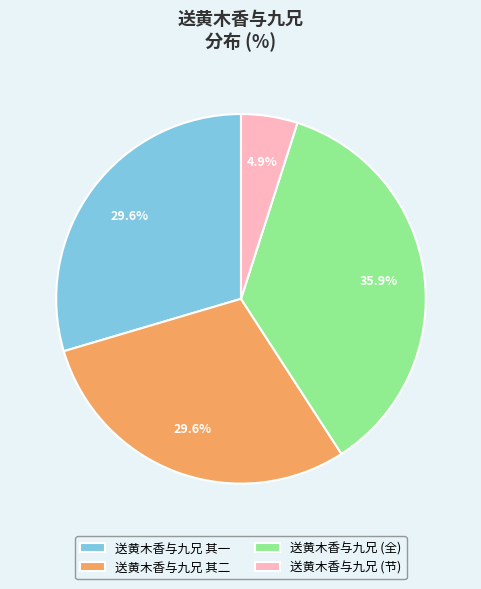

Between 送黄木香与九兄 (全) and 送黄木香与九兄 其二, which is larger?

送黄木香与九兄 (全)